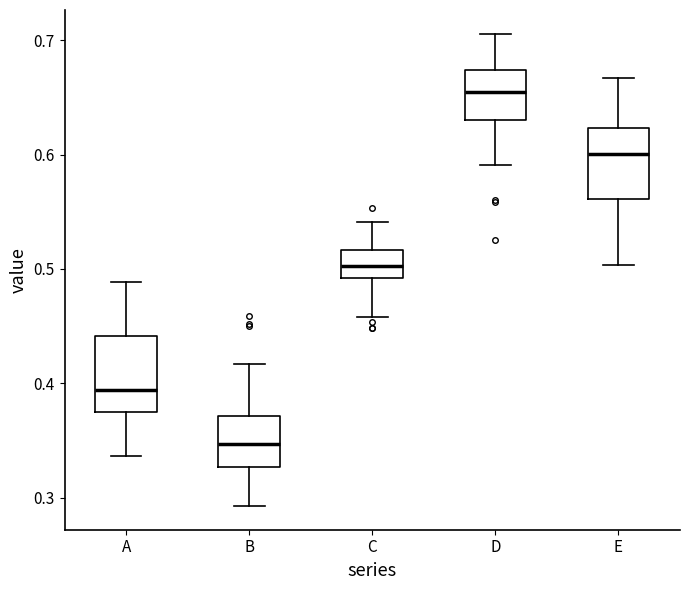

Reading left to right, transcribe this box plot: for each box, give where its median line is, the range the box spans, and where its two whiskers end, as read against the y-axis. The values are not printed on the chart, so give them approximately, as read against the axis.

A: median 0.39, box 0.38 to 0.44, whiskers 0.34 to 0.49
B: median 0.35, box 0.33 to 0.37, whiskers 0.29 to 0.42
C: median 0.50, box 0.49 to 0.52, whiskers 0.46 to 0.54
D: median 0.65, box 0.63 to 0.67, whiskers 0.59 to 0.71
E: median 0.60, box 0.56 to 0.62, whiskers 0.50 to 0.67